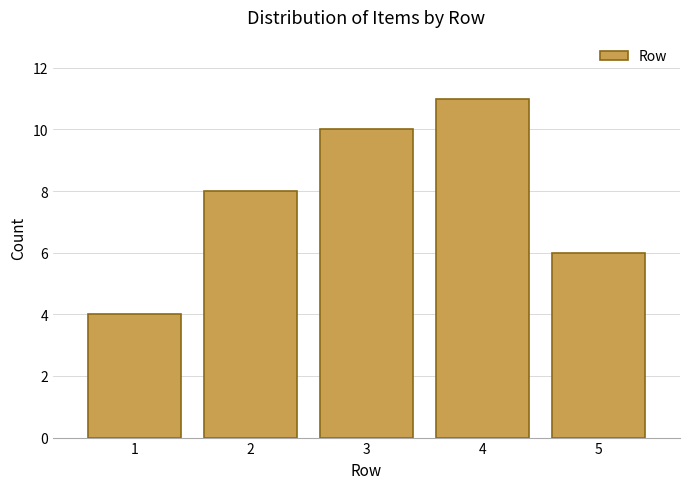

Reading left to right, extract all data points from this chart.

1=4	2=8	3=10	4=11	5=6